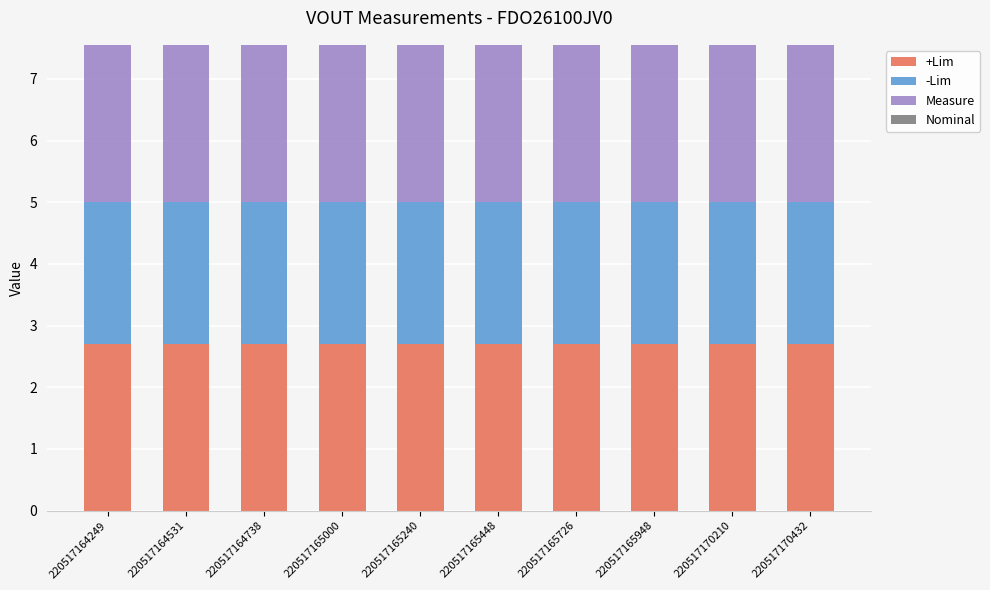

How many bars are there in total?

10